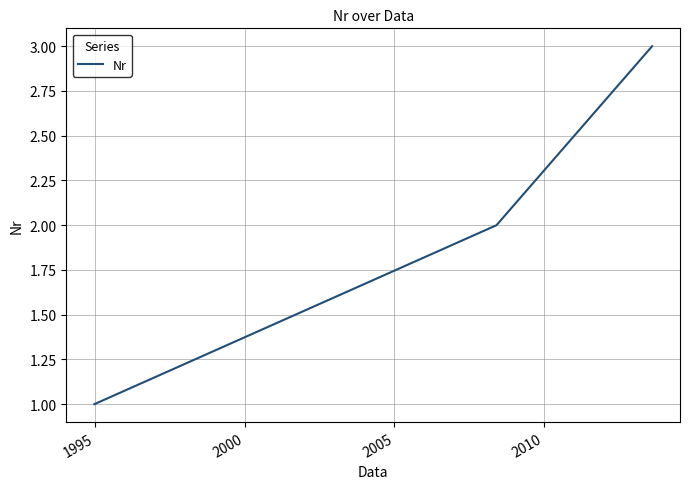

What is the average value?

2